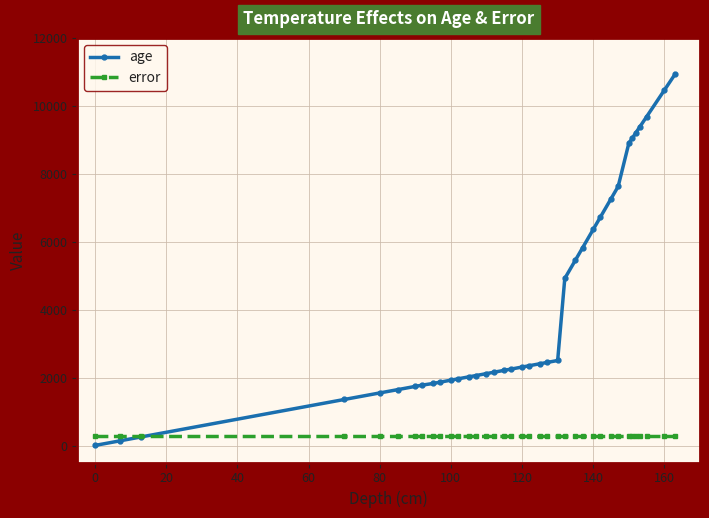

Which series has the largest total across all categories?

age